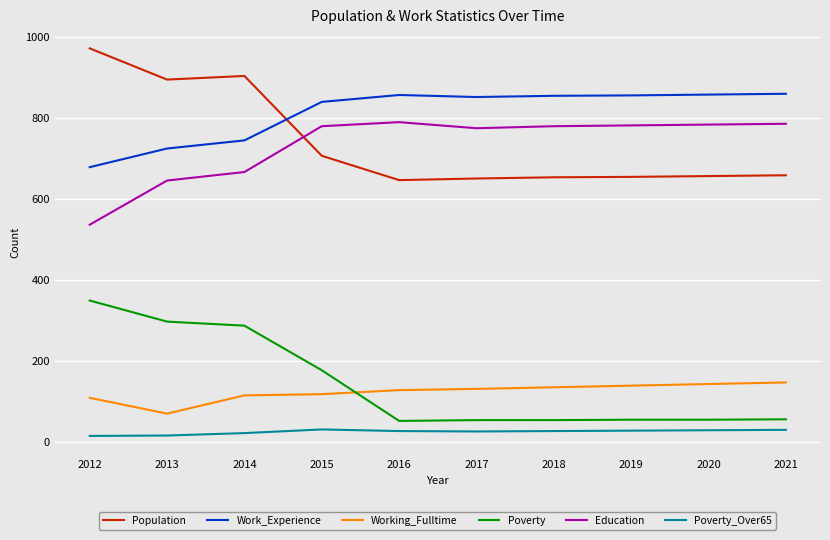

What is the difference between the maximum and second lowest values in the Poverty series?

295